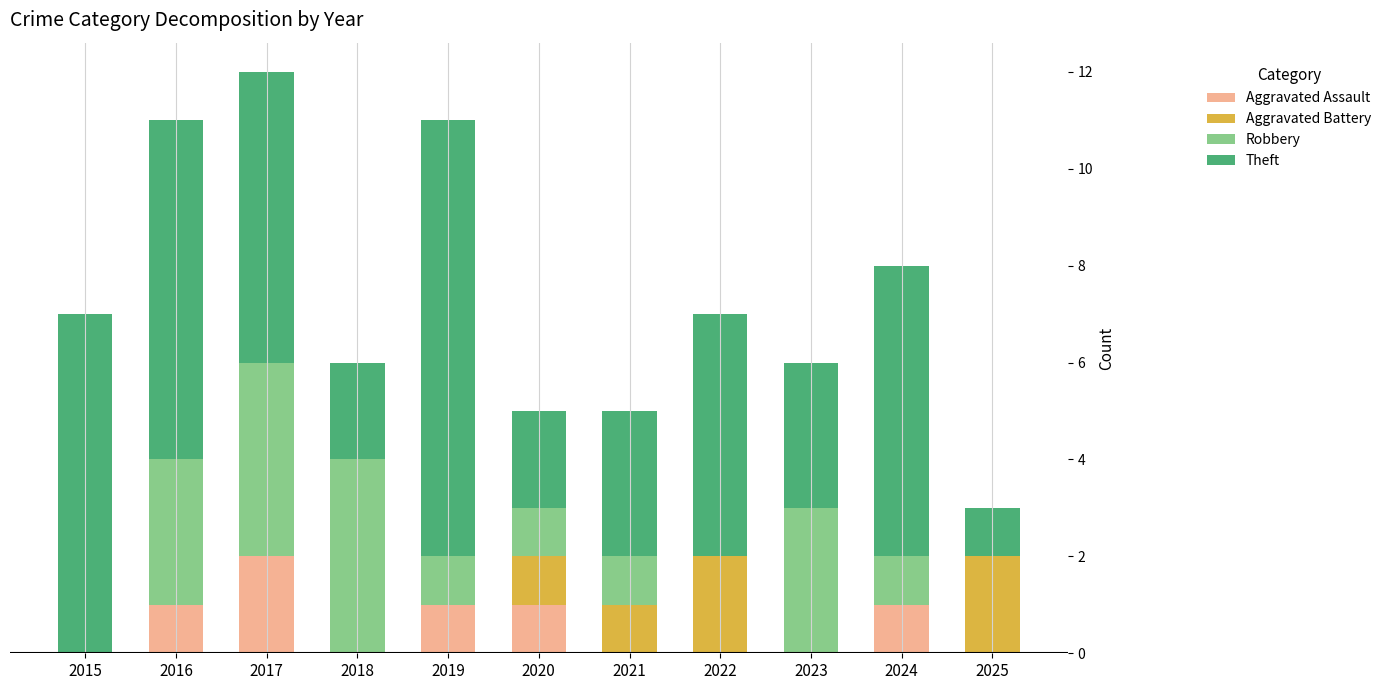

At which label does Aggravated Assault reach its peak?

2017